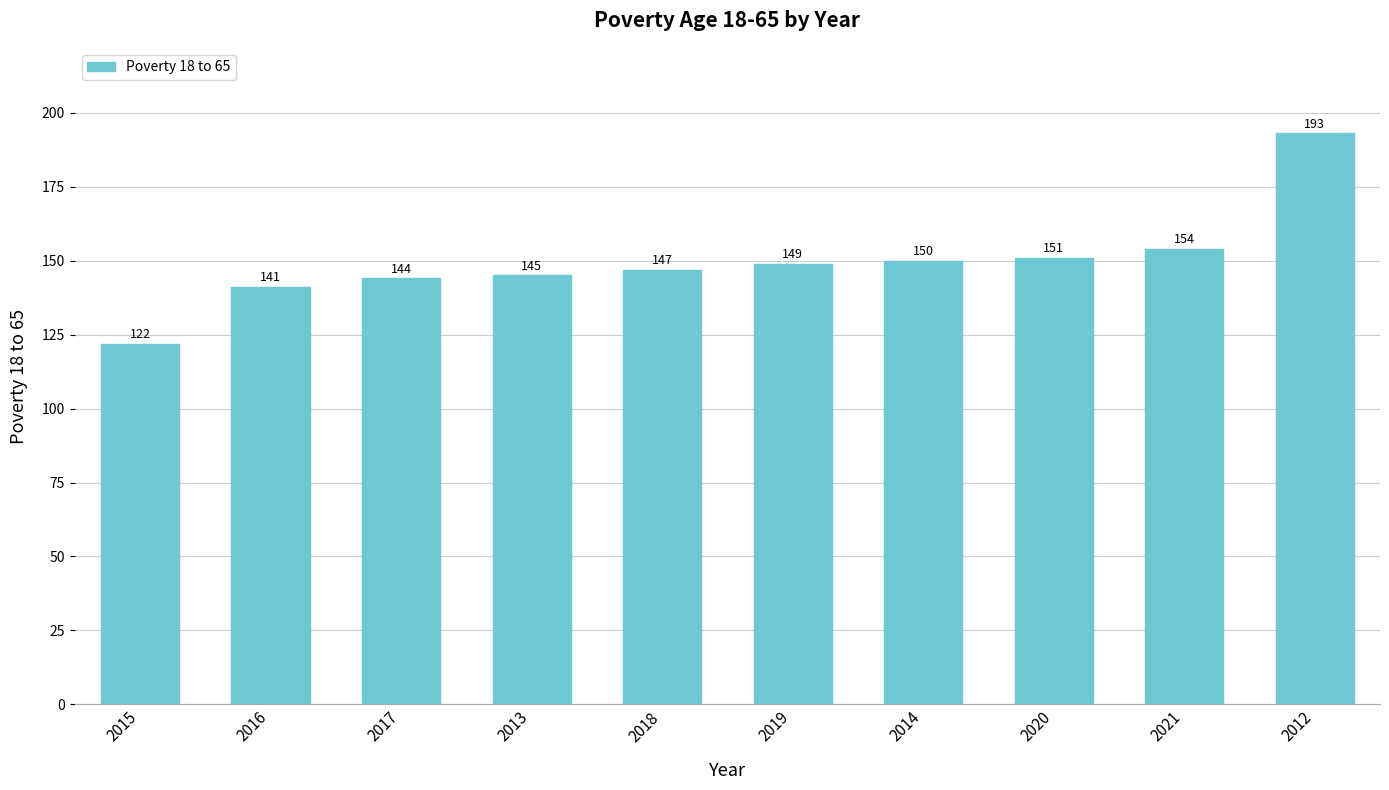

What is the value of the 6th bar from the left?

149